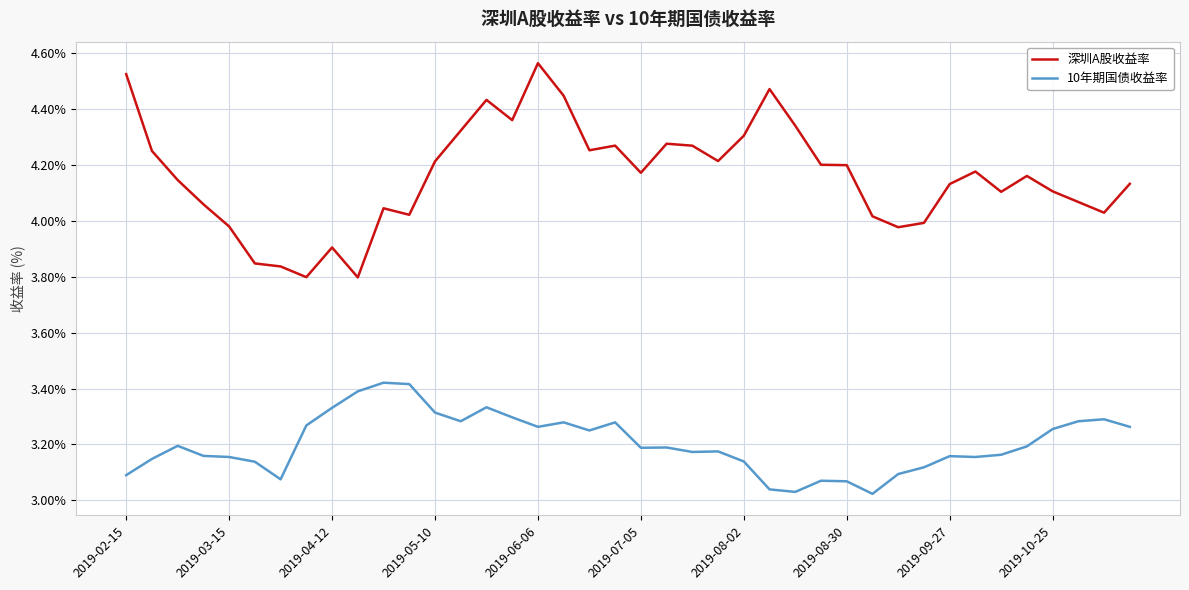

Which series has the largest total across all categories?

深圳A股收益率